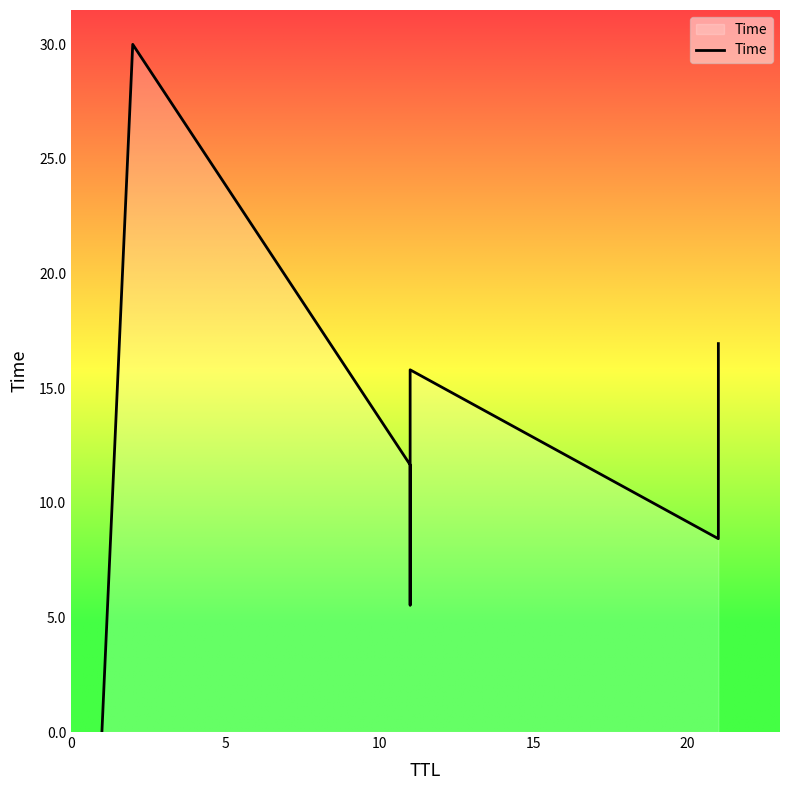

The chart shows a value of 8.4 at 21. True or false?

True